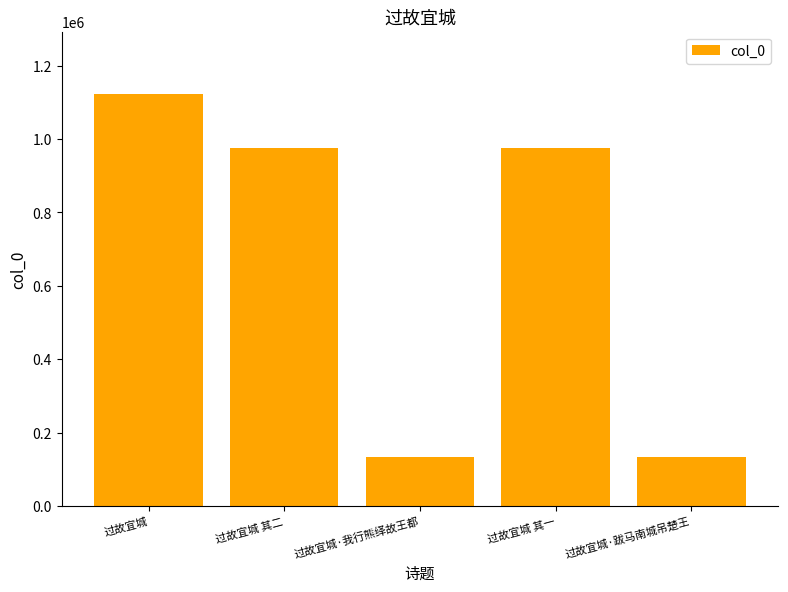

The chart shows a value of 1759334 at 过故宜城. True or false?

False